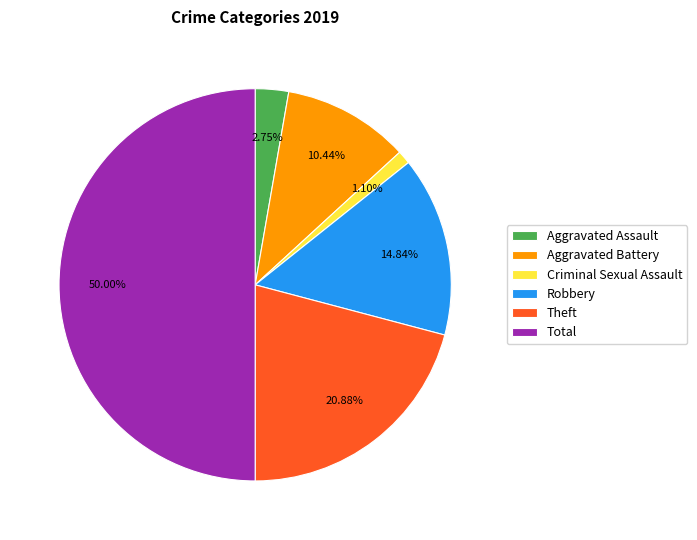

To the nearest percent, what percentage of the pie is Theft?

21%